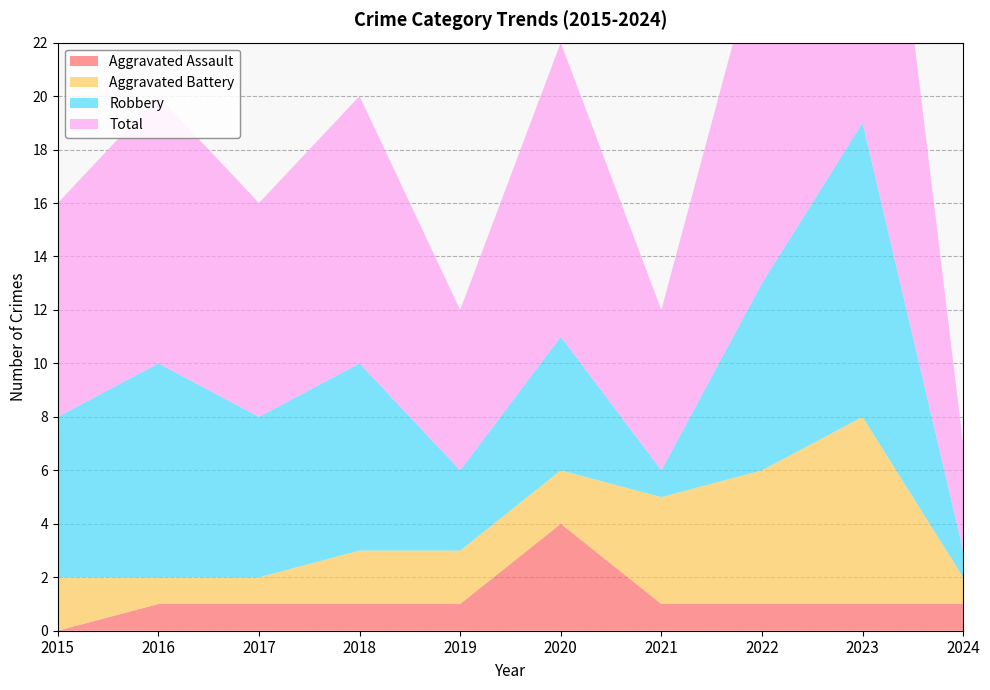

Reading right to left, what are all the values shown in this chart?

Aggravated Assault: 2024=1	2023=1	2022=1	2021=1	2020=4	2019=1	2018=1	2017=1	2016=1	2015=0
Aggravated Battery: 2024=1	2023=7	2022=5	2021=4	2020=2	2019=2	2018=2	2017=1	2016=1	2015=2
Robbery: 2024=1	2023=11	2022=7	2021=1	2020=5	2019=3	2018=7	2017=6	2016=8	2015=6
Total: 2024=4	2023=19	2022=13	2021=6	2020=11	2019=6	2018=10	2017=8	2016=10	2015=8